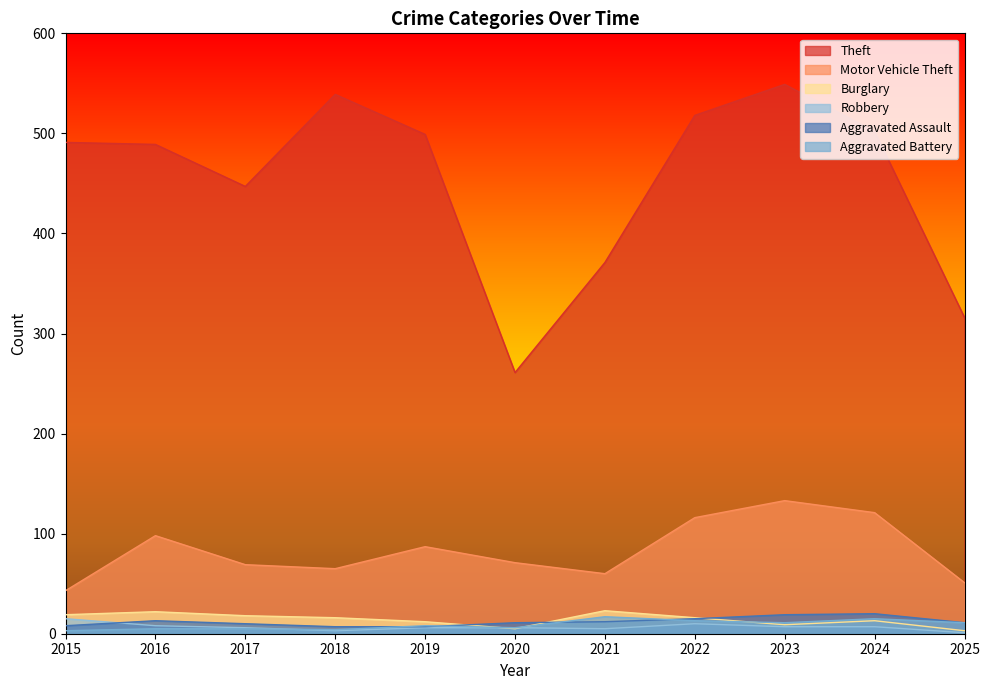

Which series has the largest total across all categories?

Theft